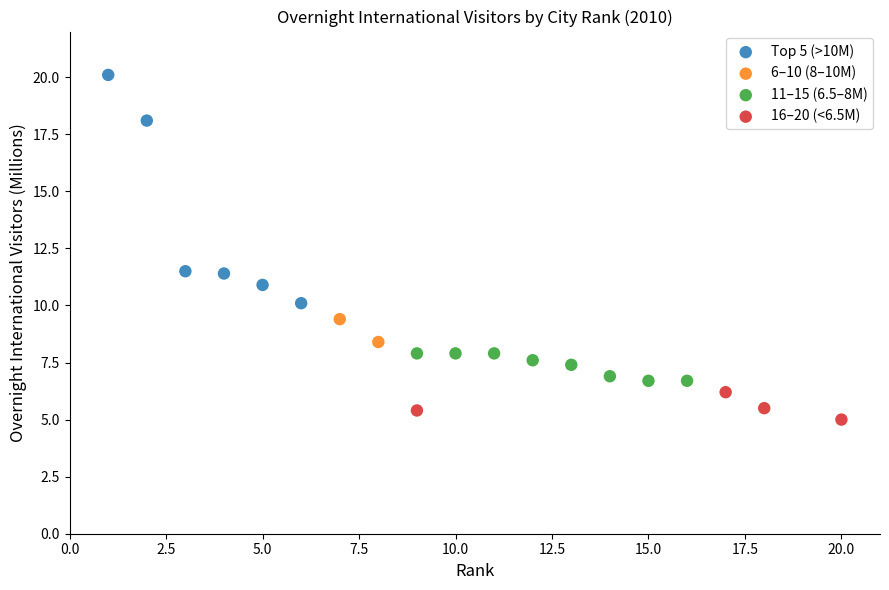

Which series reaches the minimum Y coordinate?

16–20 (<6.5M)